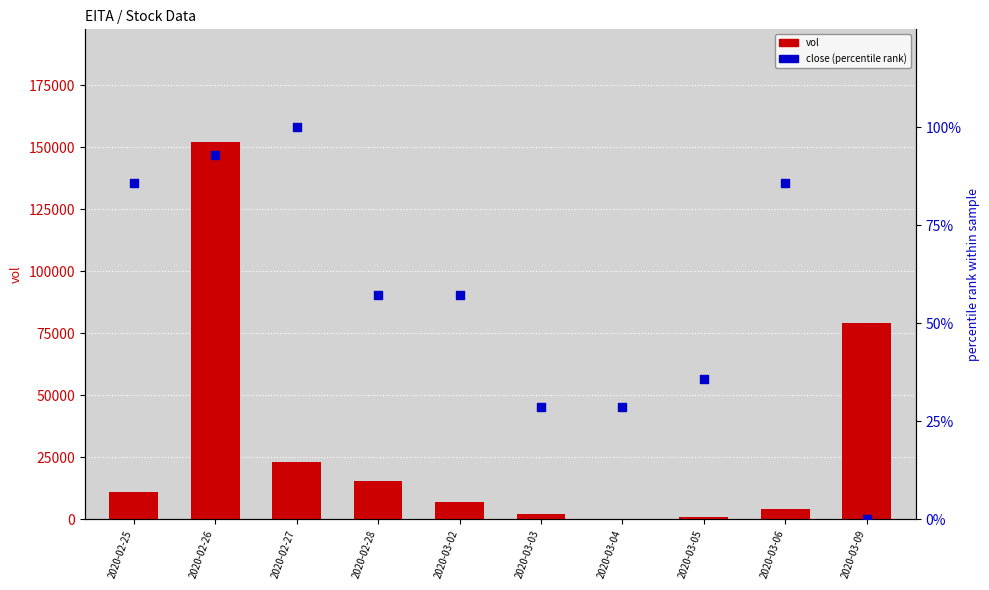

Is the value of close (percentile rank) at 2020-02-28 greater than the value of vol at 2020-02-28?

No